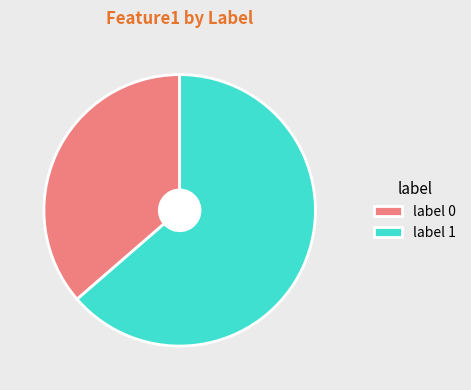

The label 0 slice represents 49% of the pie. True or false?

False